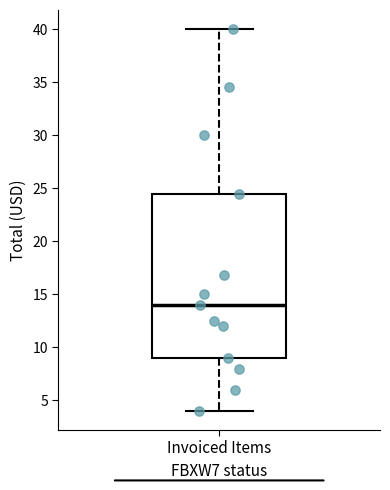

Read this box plot against the y-axis: the position of the median line, the range covered by the box, and the ends of both whiskers. The values are not printed on the chart, so give them approximately, as read against the axis.

median 14.0, box 9.0 to 24.5, whiskers 4.0 to 40.0